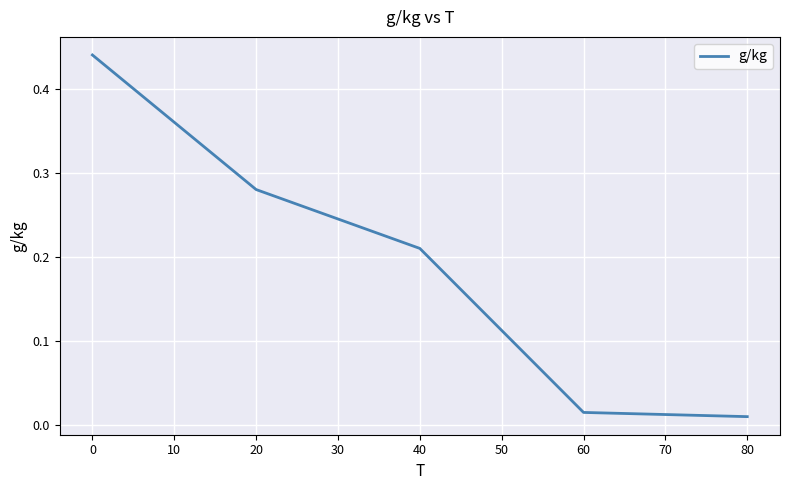

Does the chart have visible grid lines?

Yes